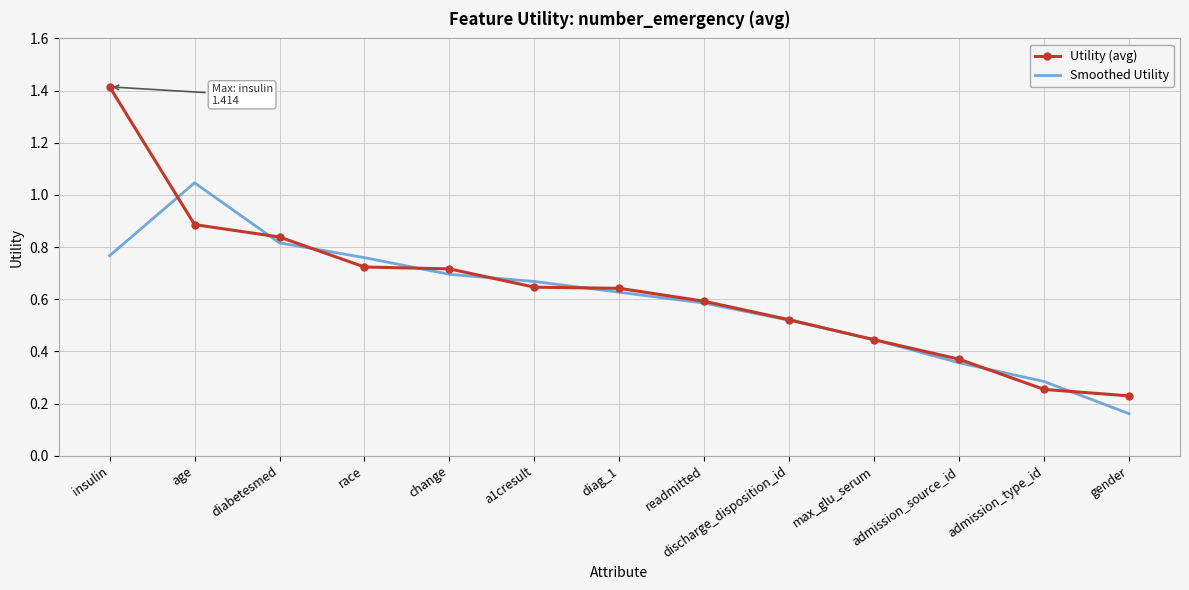

What are all the series names shown in the legend?

Utility (avg), Smoothed Utility